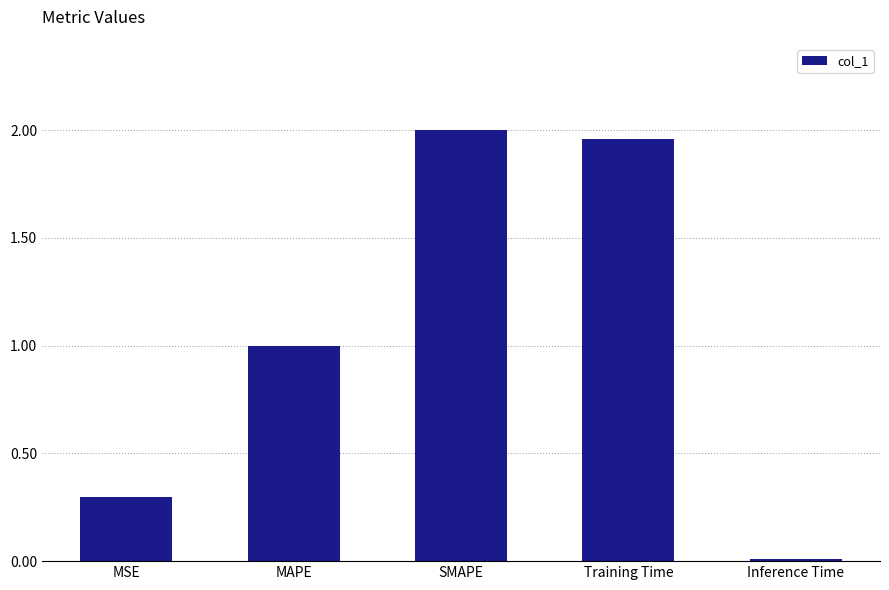

At which category does the chart reach its peak across all series?

SMAPE